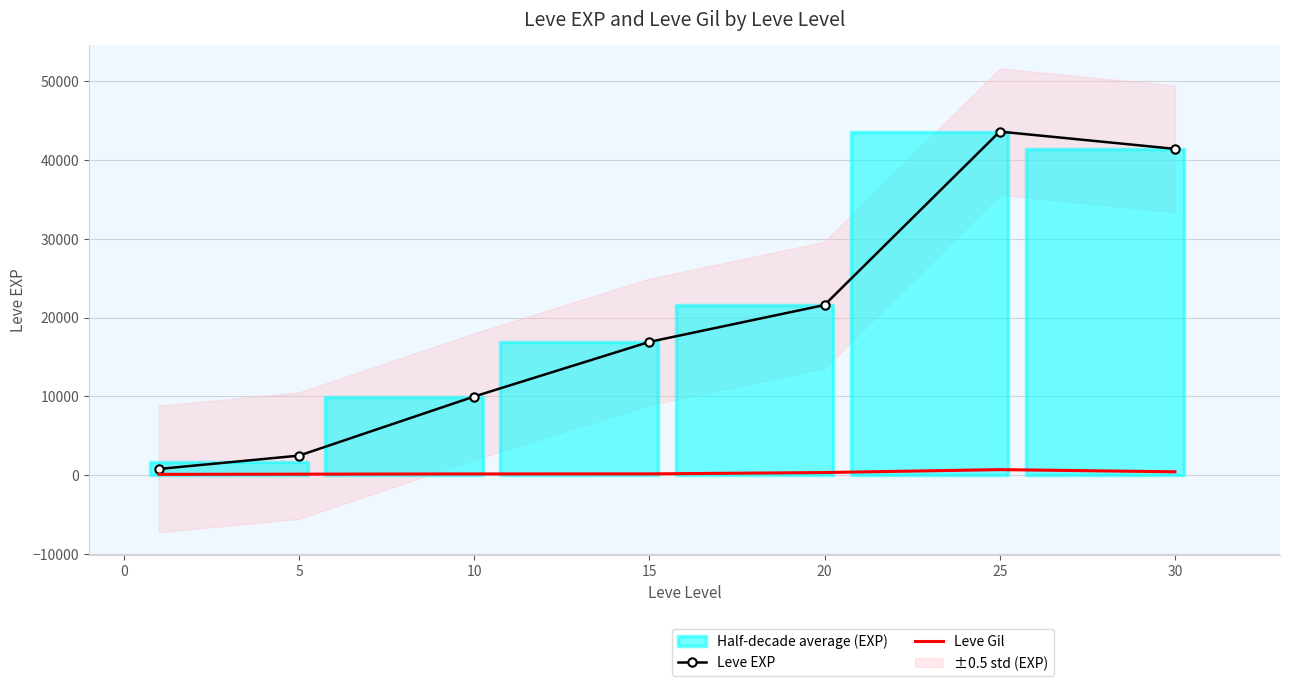

The value of Leve Gil at 5 is 139. True or false?

True